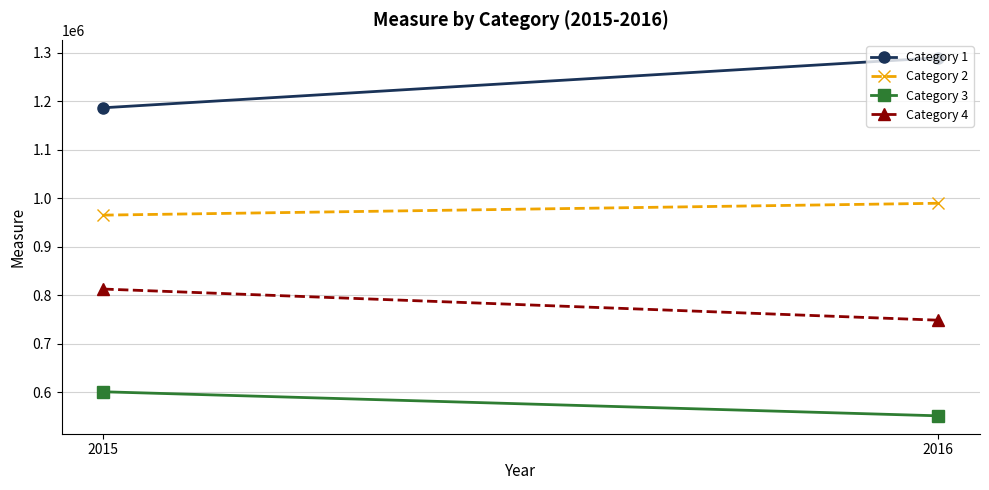

Which series has the widest spread of values?

Category 1